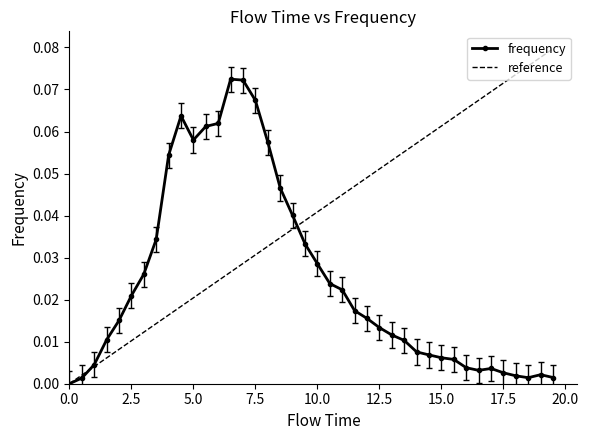

True or false: the data shows 0.0 at 2.0.

False